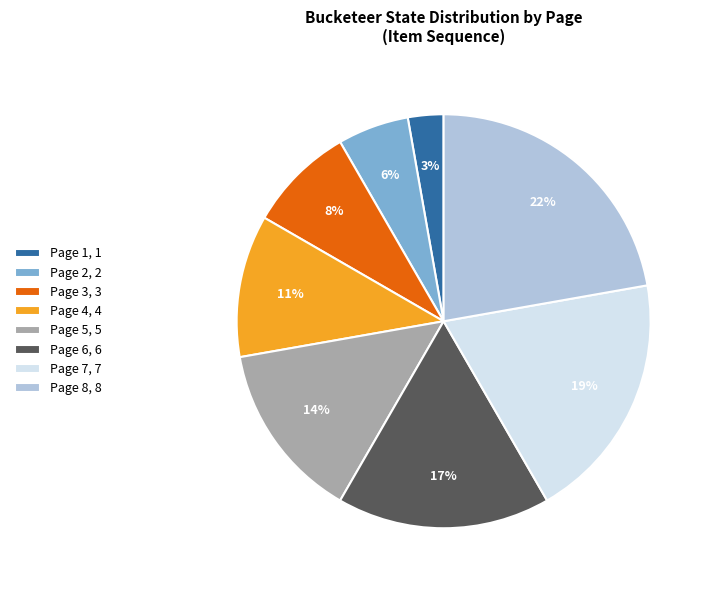

The Page 8 slice represents 22% of the pie. True or false?

True